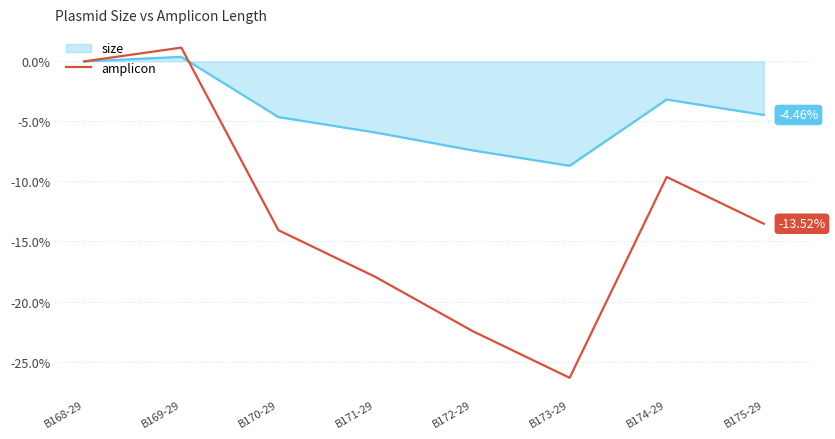

Which series has the largest range (max minus min)?

amplicon